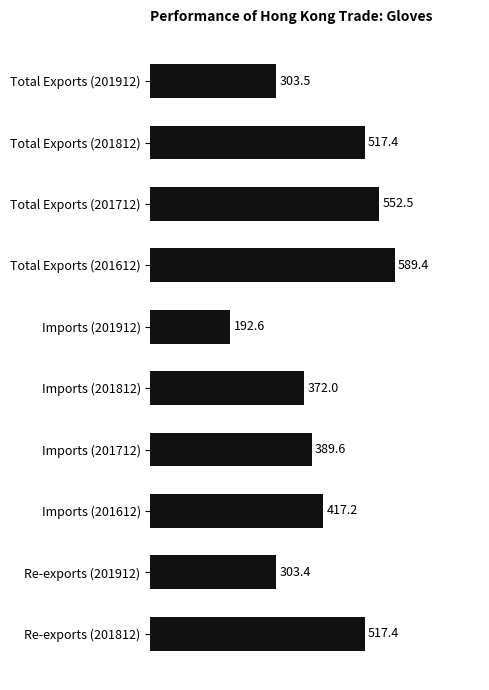

Reading top to bottom, transcribe all the data shown in this chart.

Total Exports (201912)=303.5	Total Exports (201812)=517.4	Total Exports (201712)=552.5	Total Exports (201612)=589.4	Imports (201912)=192.6	Imports (201812)=372.0	Imports (201712)=389.6	Imports (201612)=417.2	Re-exports (201912)=303.4	Re-exports (201812)=517.4